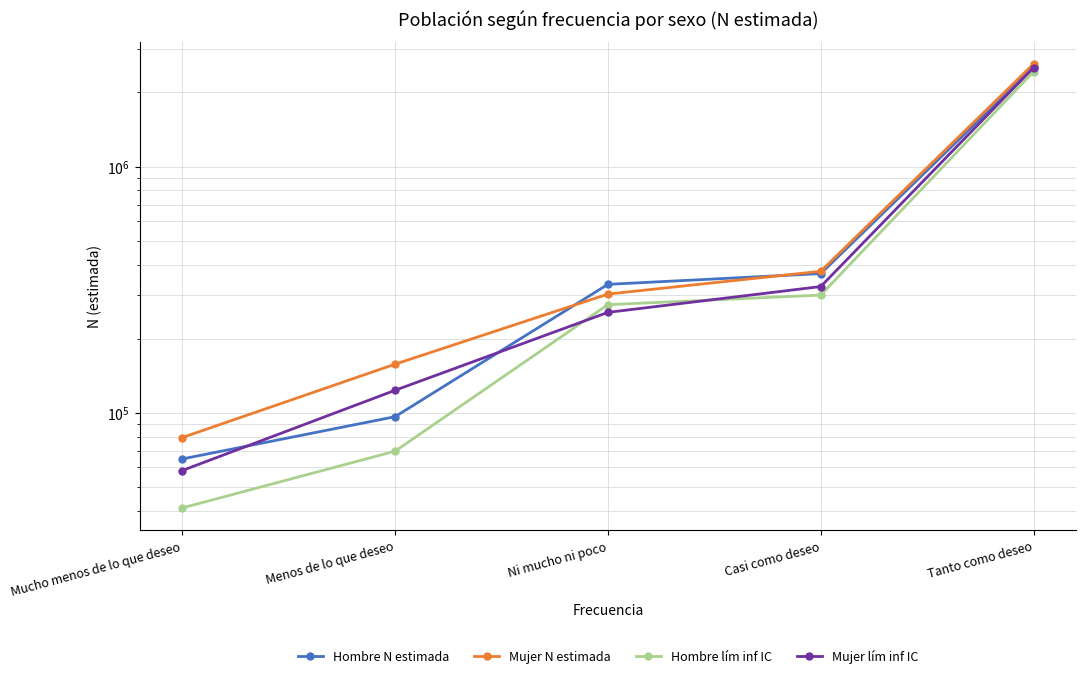

The value of Hombre lím inf IC at Ni mucho ni poco is 274958. True or false?

True